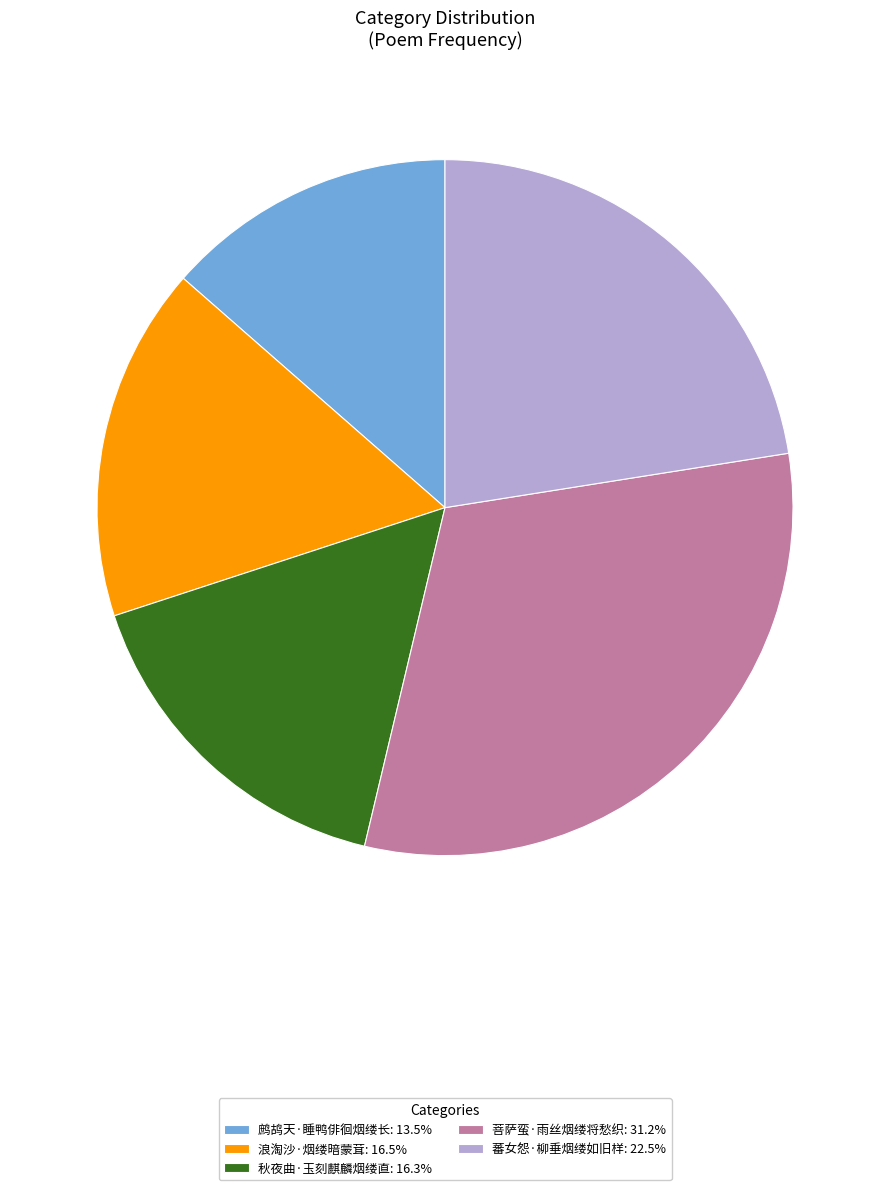

What is the ratio of the value at 蕃女怨·柳垂烟缕如旧样: 22.5% to the value at 浪淘沙·烟缕暗蒙茸: 16.5%?

1.4